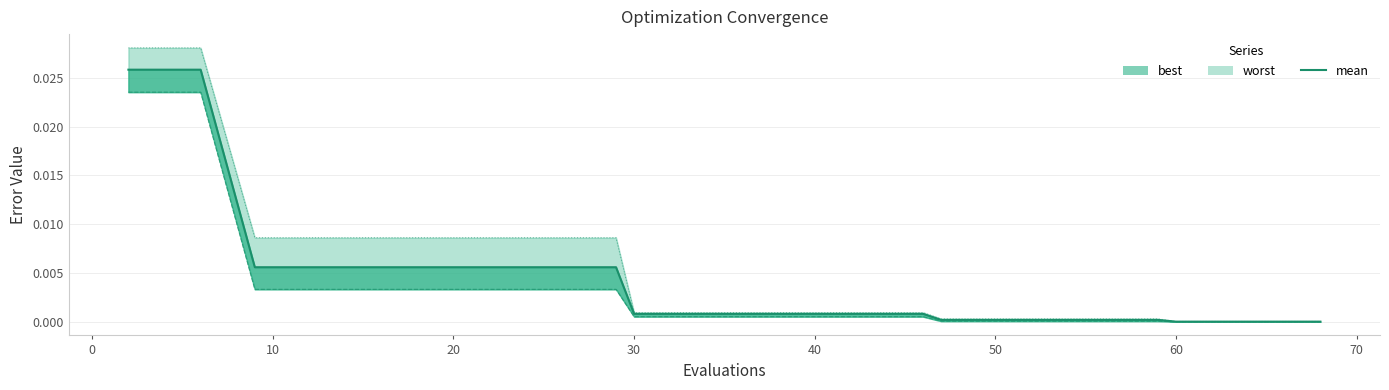

The value at 18 is 0.0. True or false?

True